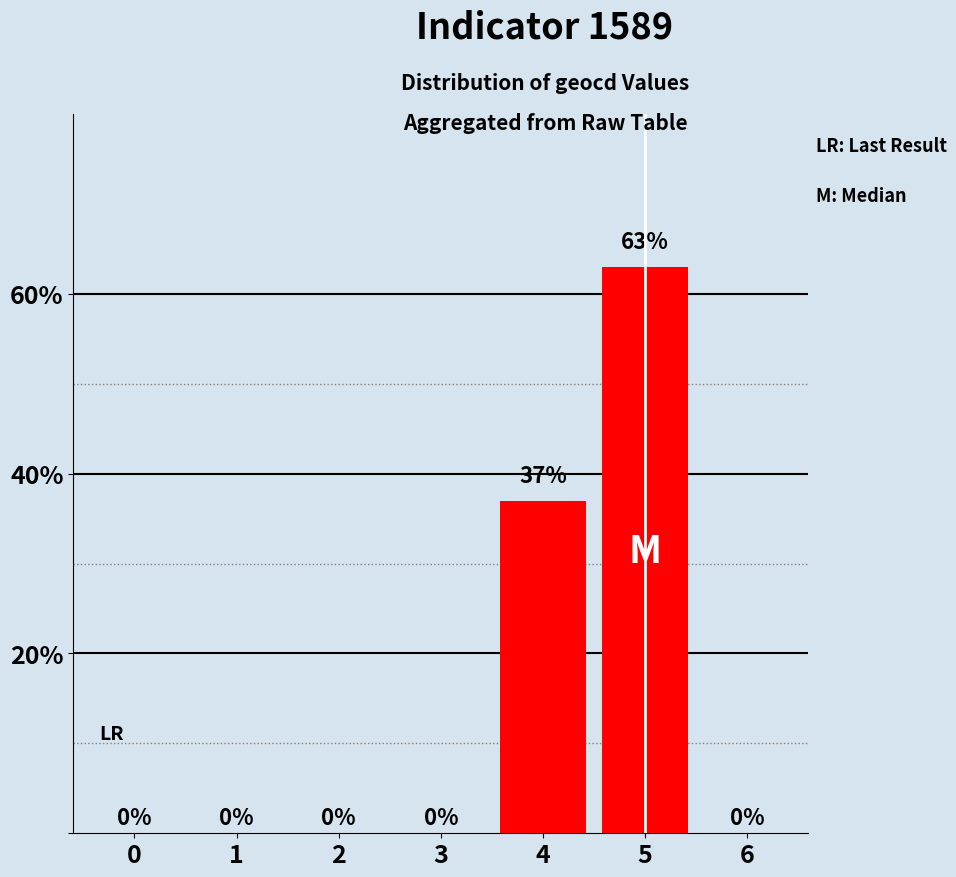

True or false: the data shows 40 at 2.

False